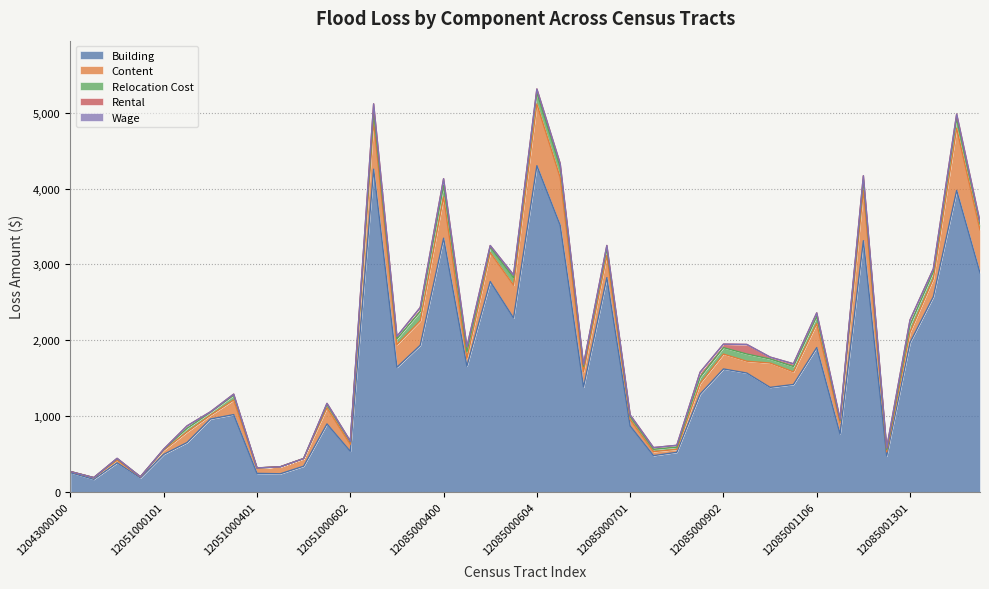

Which series has the largest total across all categories?

Building